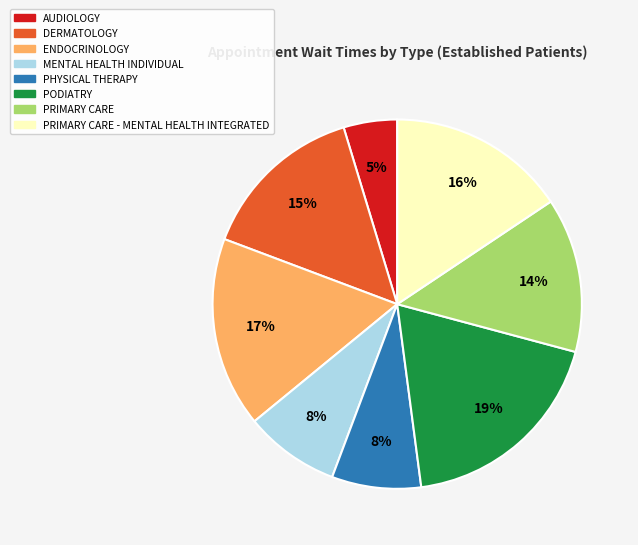

To the nearest percent, what is the average slice percentage?

12%